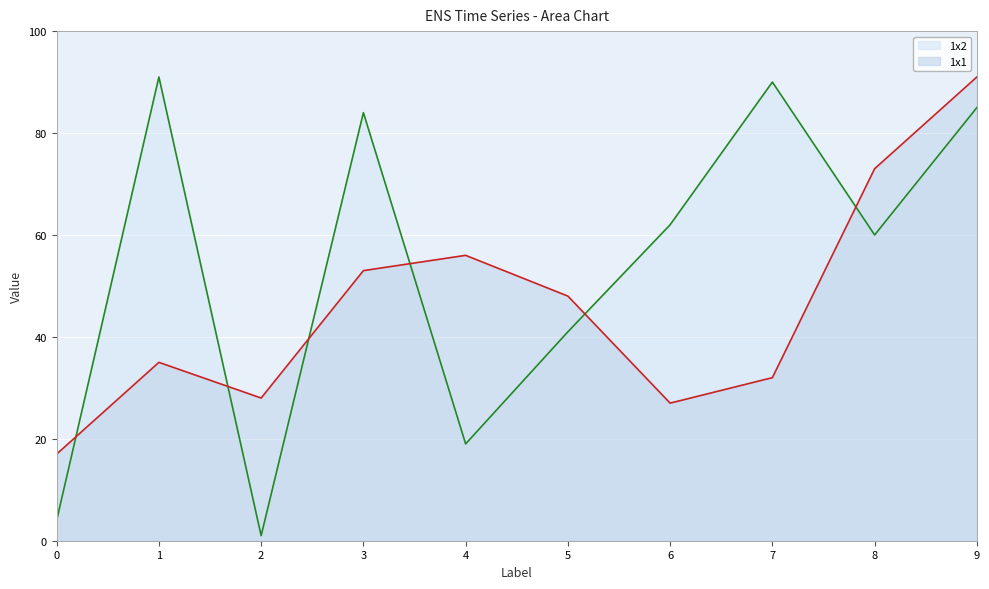

List the series in order of their overall mean, lowest first.

1x1, 1x2